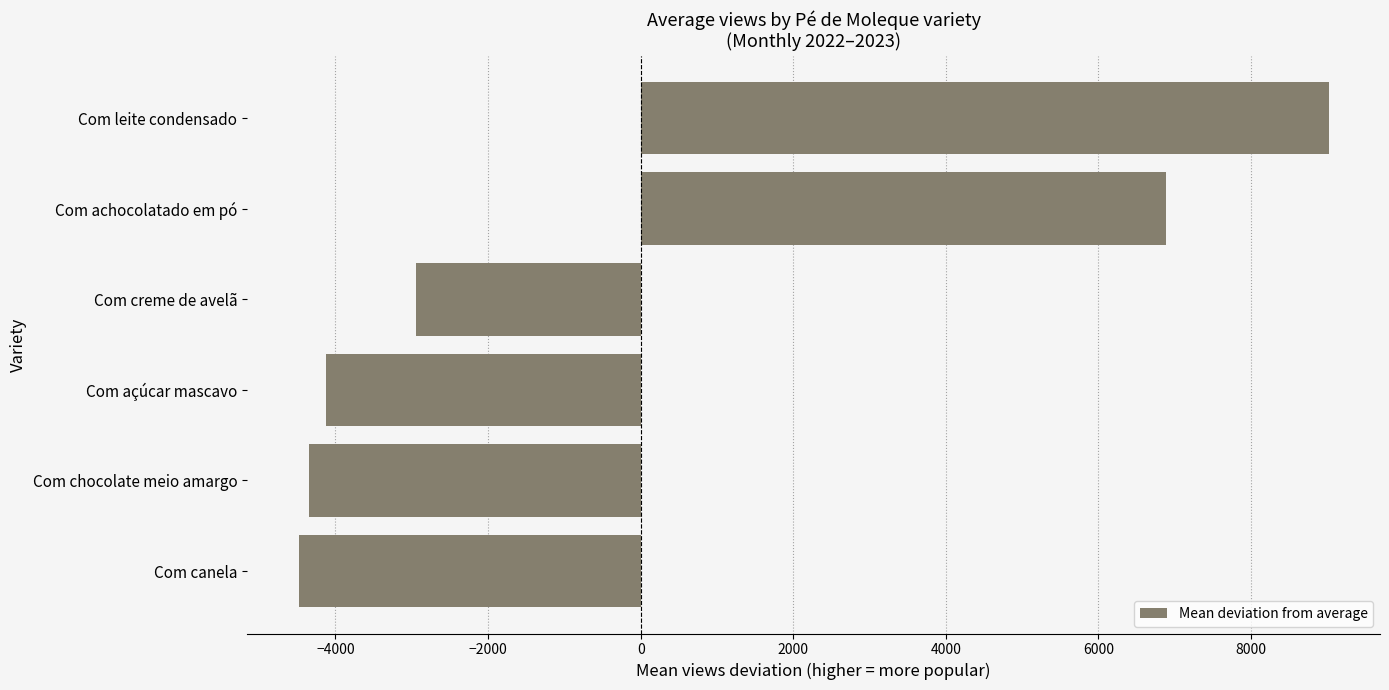

What value does the data have at Com canela?

-4484.5